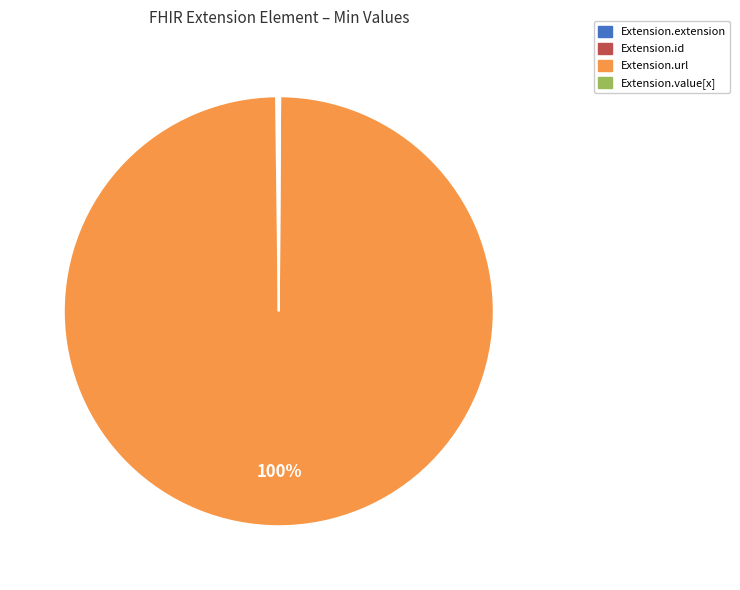

Which slice represents more than half of the pie?

Extension.url